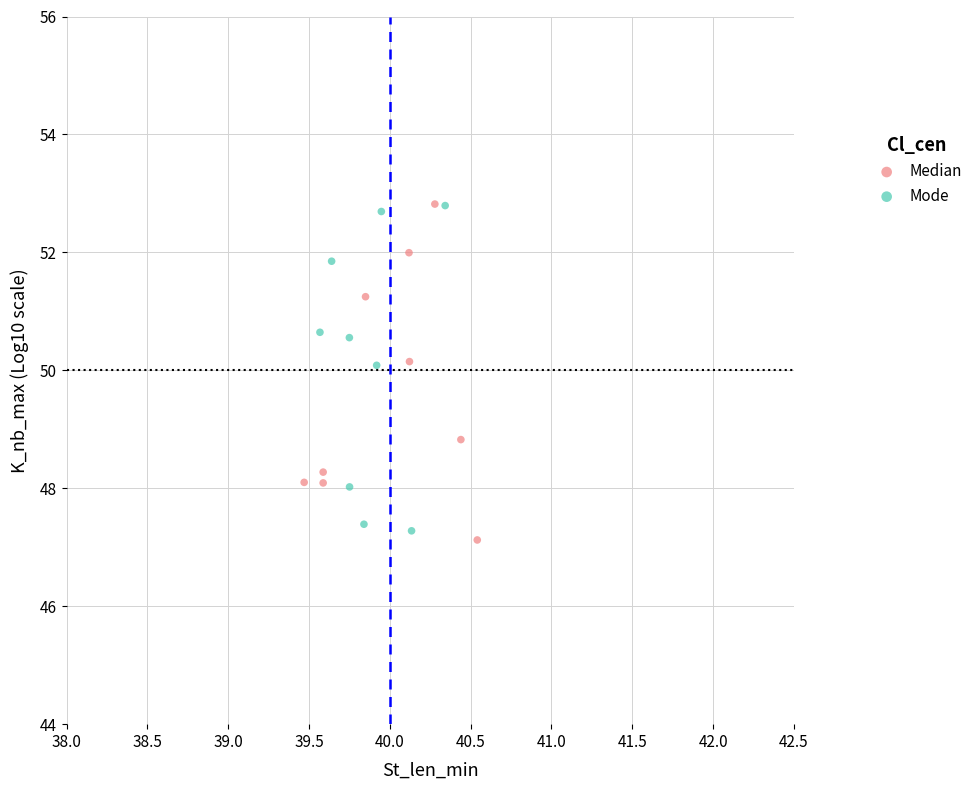

Which series contains the lowest Y value?

Median